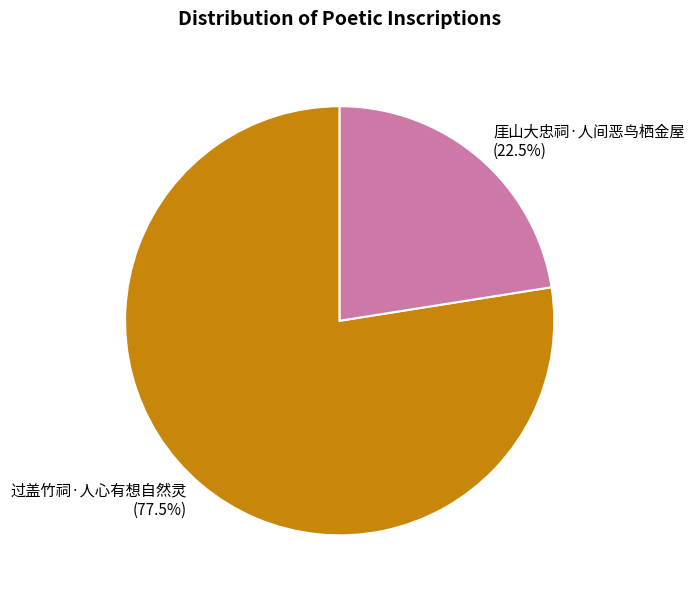

Count the number of slices in the pie.

2